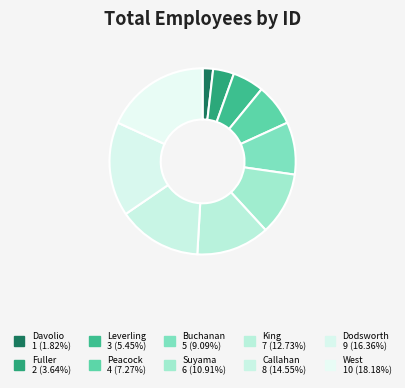

What percentage is NOT represented by King?

87.3%